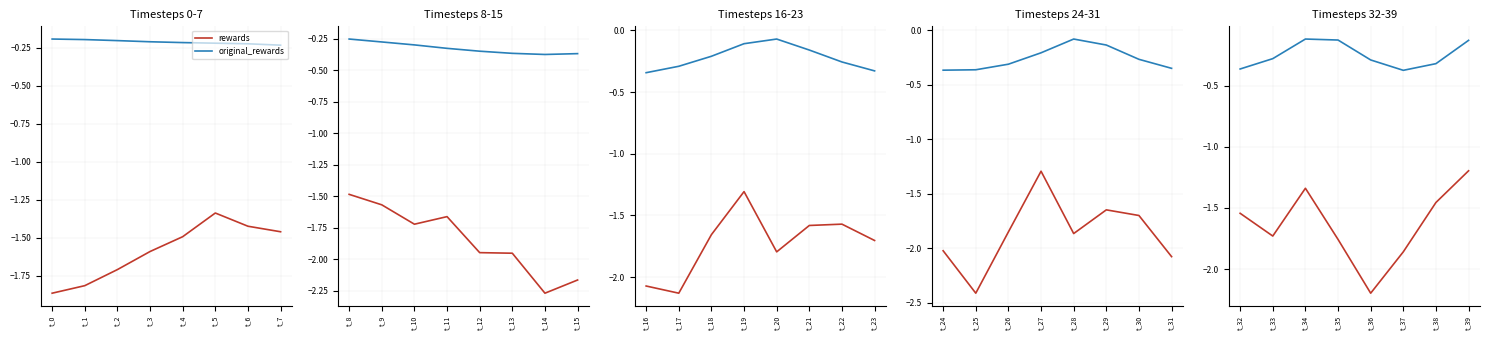

Rank the series by their average value, from highest to lowest.

original_rewards, rewards